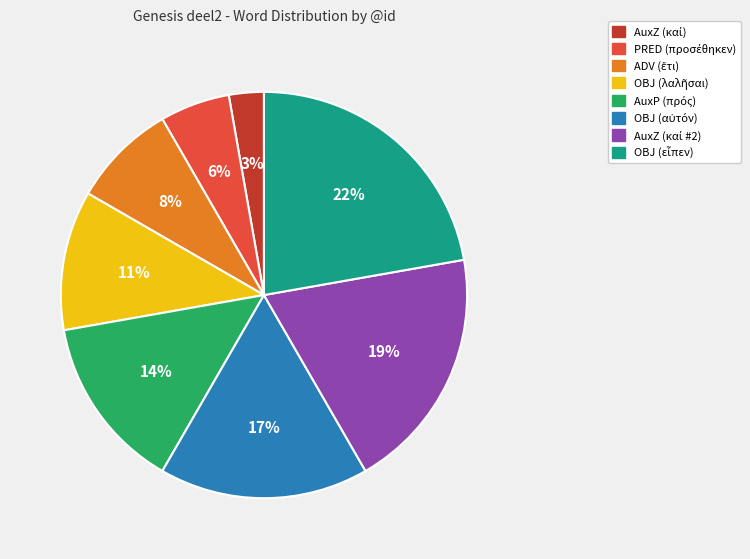

Count the number of slices in the pie.

8